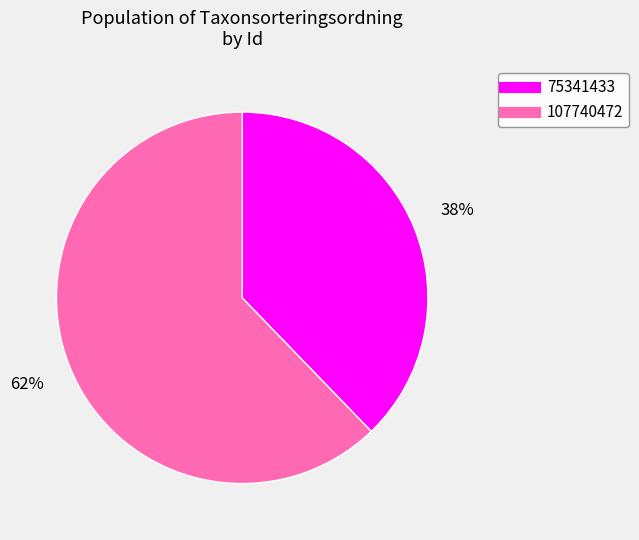

Count the number of slices in the pie.

2